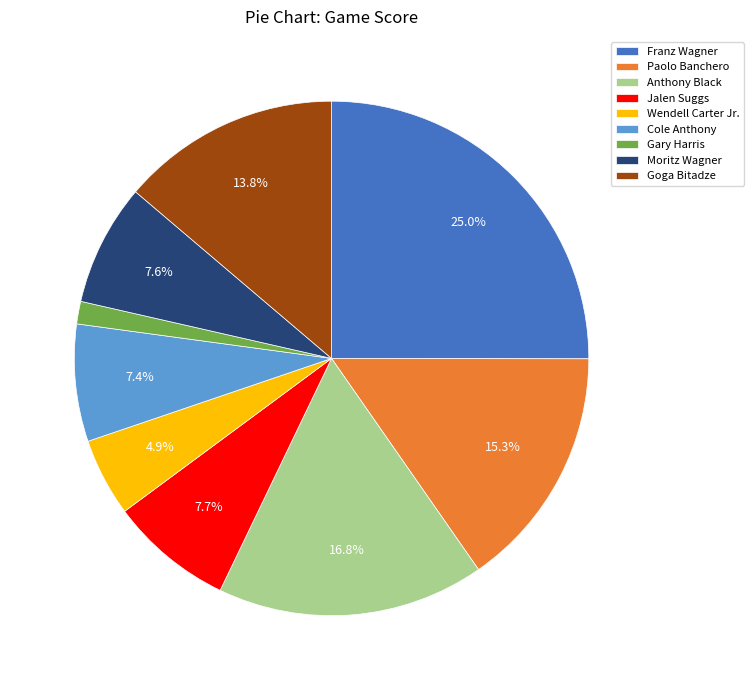

To the nearest percent, what portion does Moritz Wagner represent?

8%